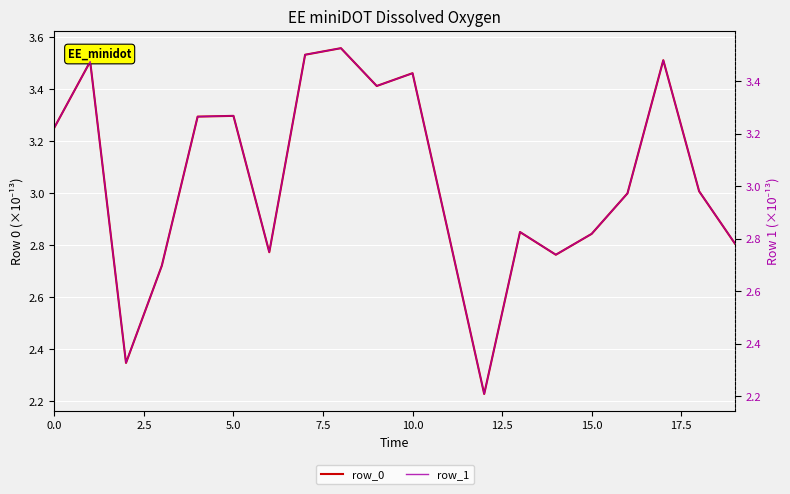

Between 18 and 19, which is larger?

18